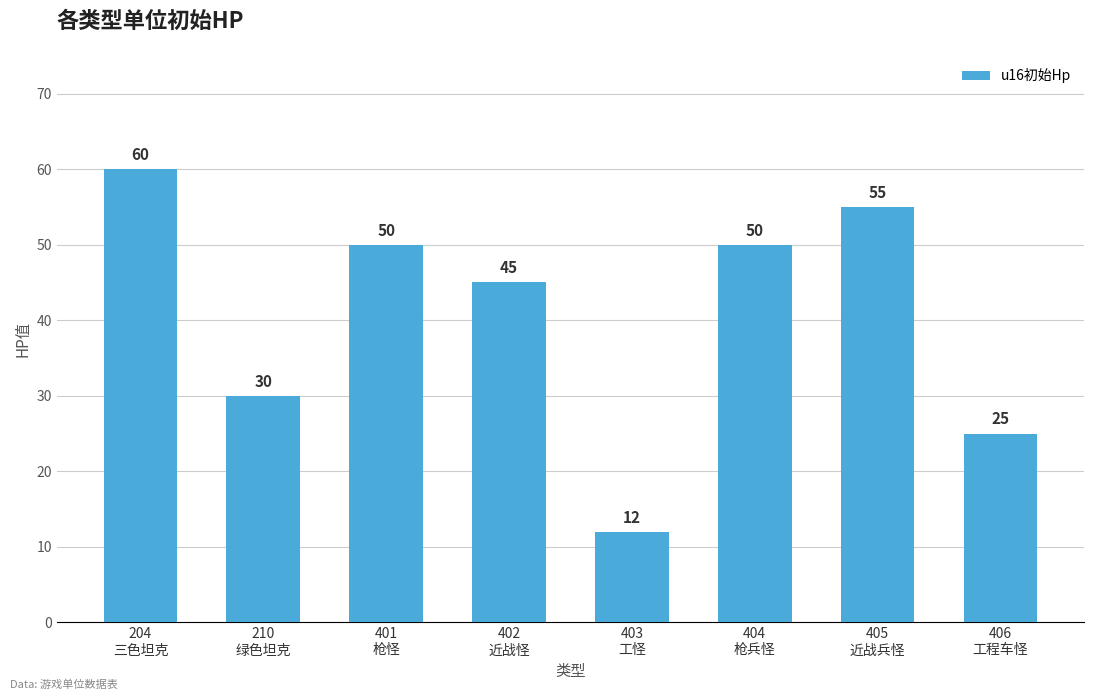

At which category does the chart reach its peak across all series?

204
三色坦克